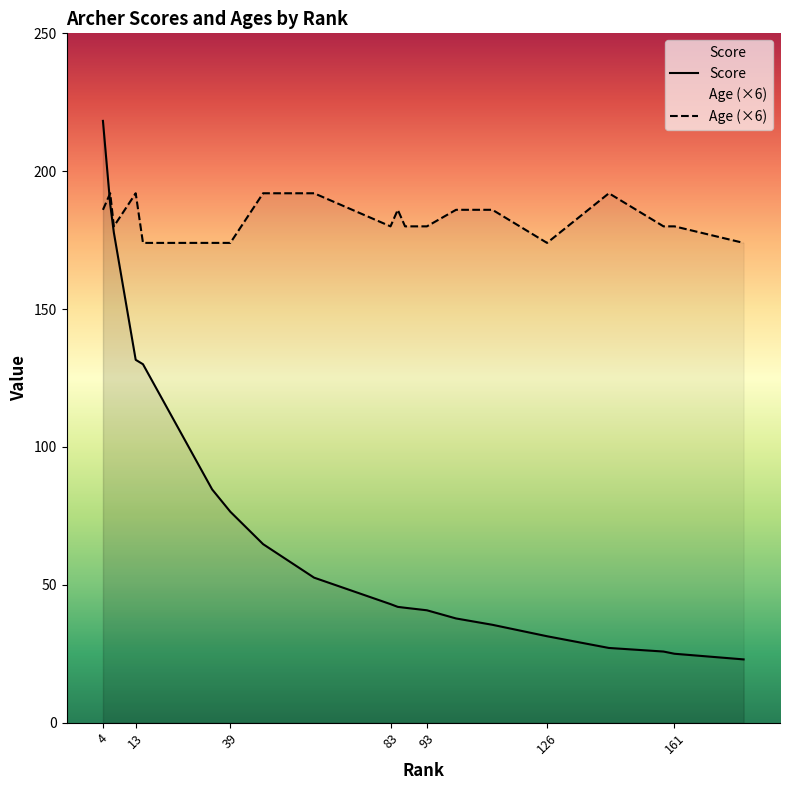

Where does the Age series first go above 30?

4